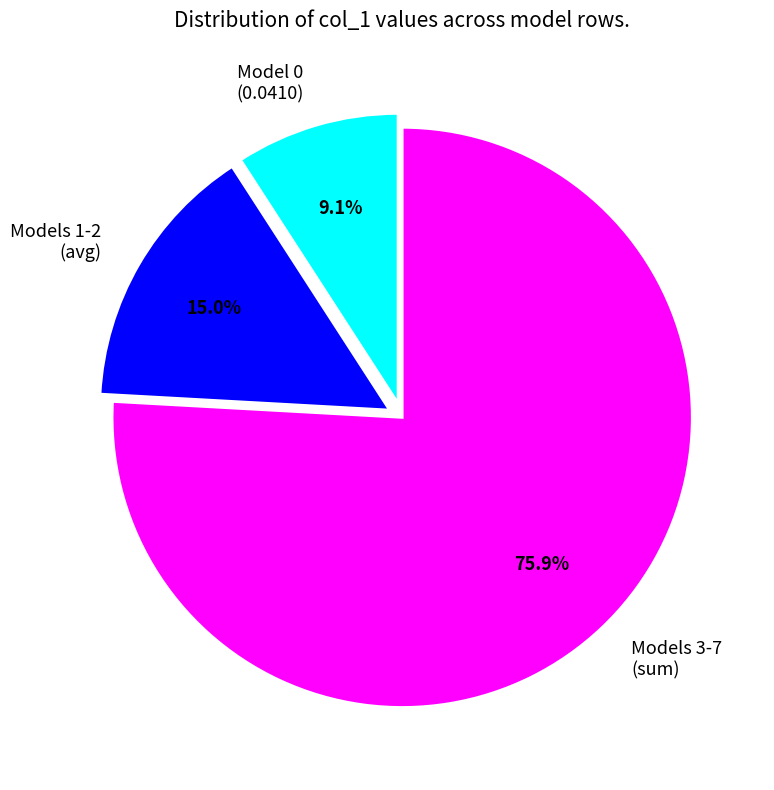

Rank the categories by value from highest to lowest.

Models 3-7 (sum), Models 1-2 (avg), Model 0 (0.0410)